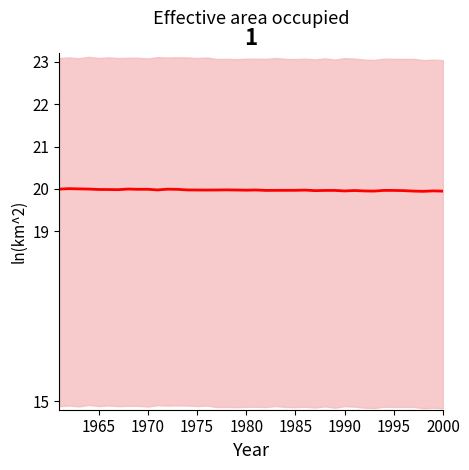

Is this an area chart (filled region under the line)?

No